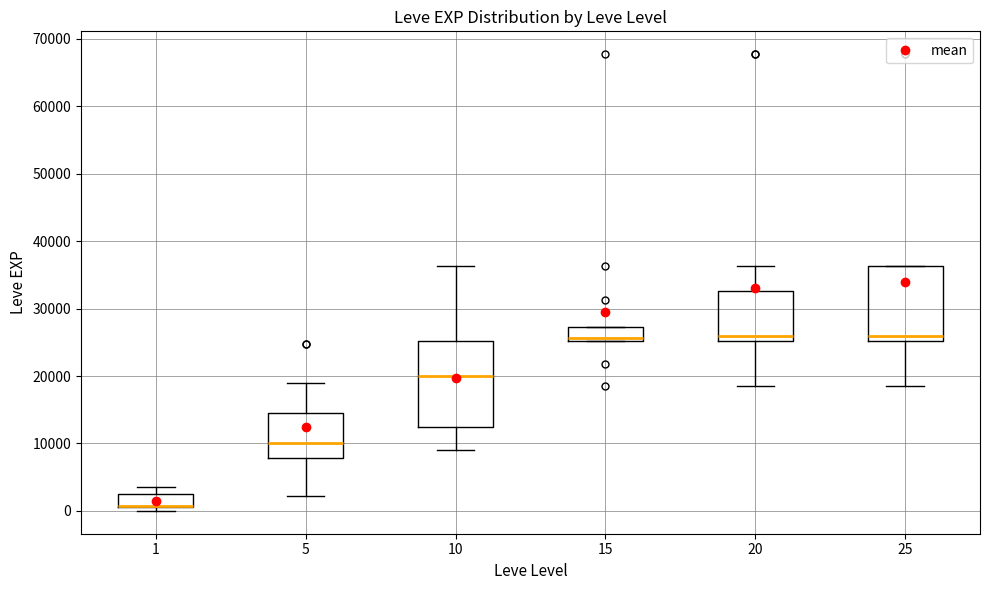

Reading left to right, transcribe this box plot: for each box, give where its median line is, the range the box spans, and where its two whiskers end, as read against the y-axis. The values are not printed on the chart, so give them approximately, as read against the axis.

1: median 1000 (drawn on the box's lower edge), box 1000 to 2000, whiskers 0 to 4000
5: median 10000, box 8000 to 15000, whiskers 2000 to 19000
10: median 20000, box 12000 to 25000, whiskers 9000 to 36000
15: median 26000, box 25000 to 27000, whiskers 25000 to 27000
20: median 26000, box 25000 to 33000, whiskers 18000 to 36000
25: median 26000, box 25000 to 36000, whiskers 18000 to 36000